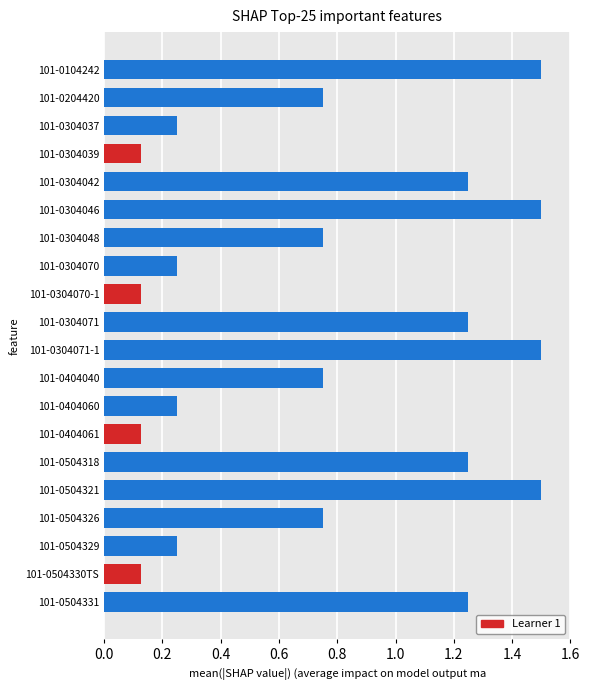

What is the sum of all values?

15.5